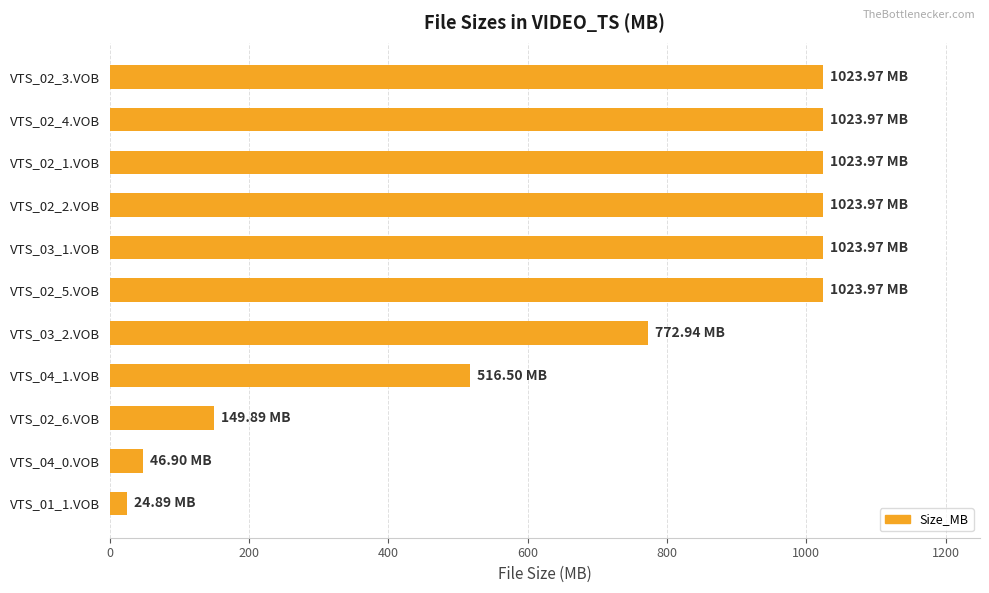

What is the difference between the maximum and minimum values?

999.1